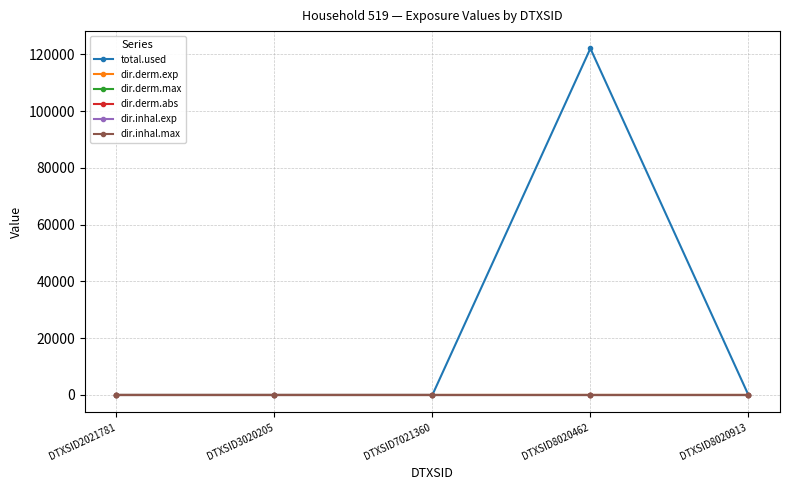

Which series has the widest spread of values?

total.used